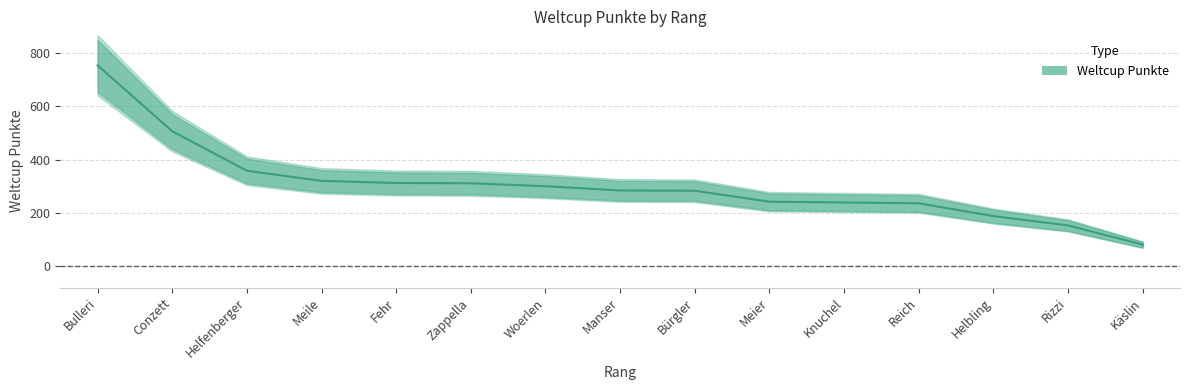

Rank the categories by value from lowest to highest.

Käslin, Rizzi, Helbling, Reich, Knuchel, Meier, Bürgler, Manser, Woerlen, Zappella, Fehr, Meile, Helfenberger, Conzett, Bulleri